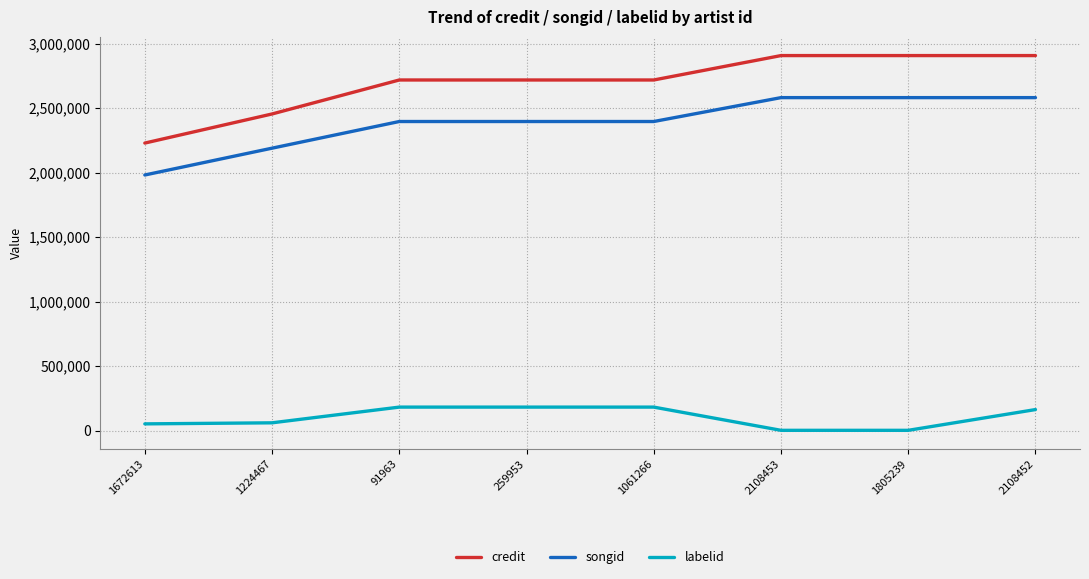

How many categories are shown in the chart?

8